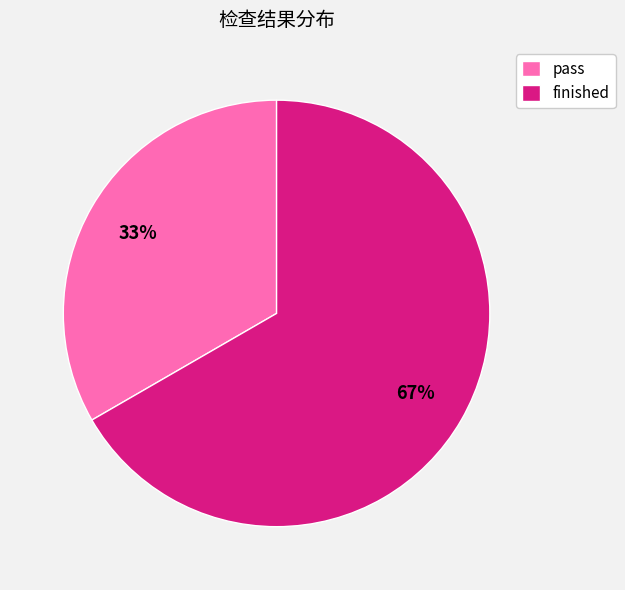

What is the smallest slice in the pie chart?

pass